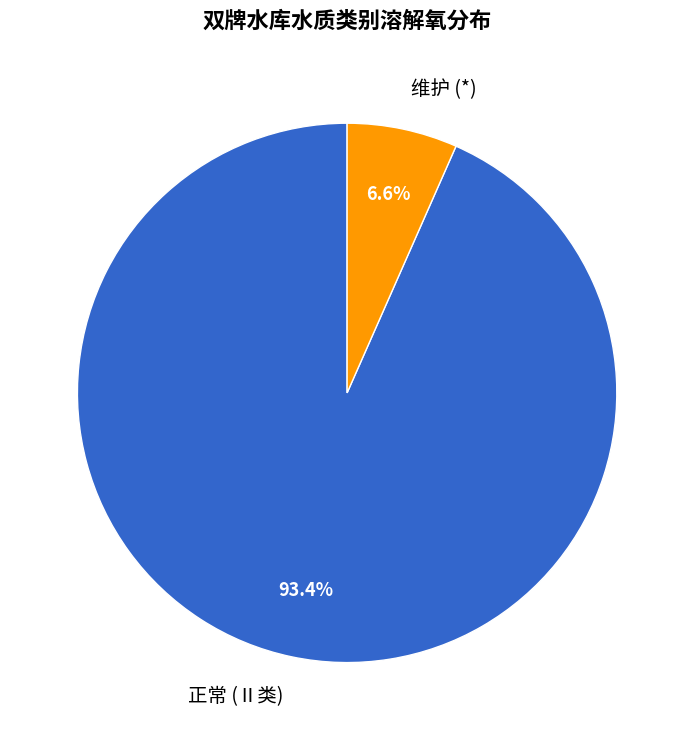

Combined, what portion of the pie is 维护 (*) and 正常 (Ⅱ类)?

100.0%